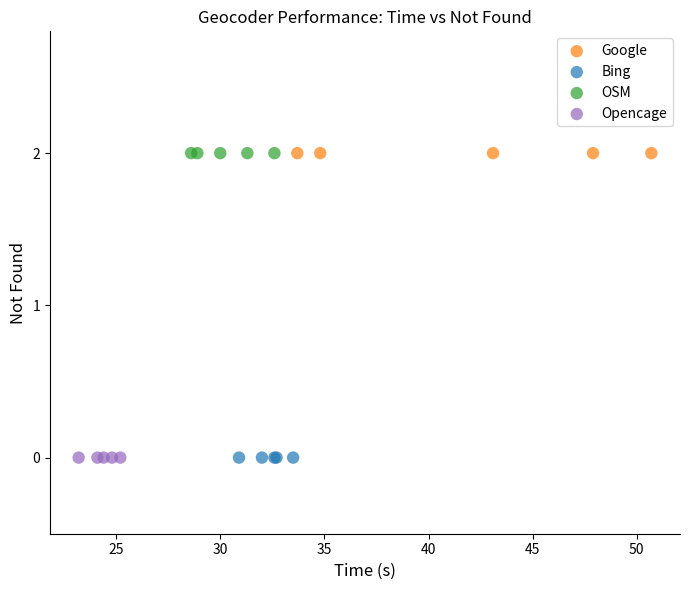

What are all the series names shown in the legend?

Google, Bing, OSM, Opencage